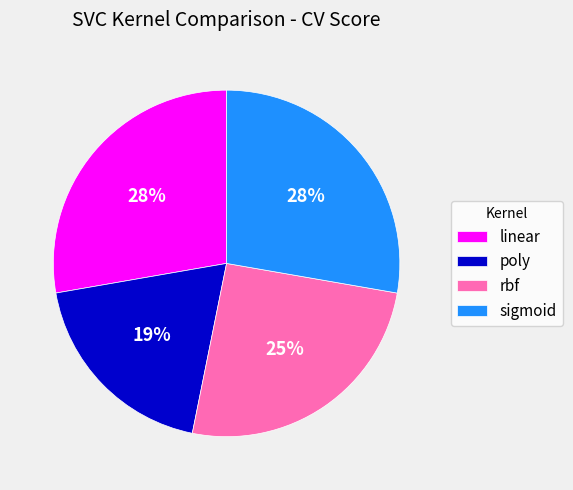

Does poly account for over 50% of the chart?

No